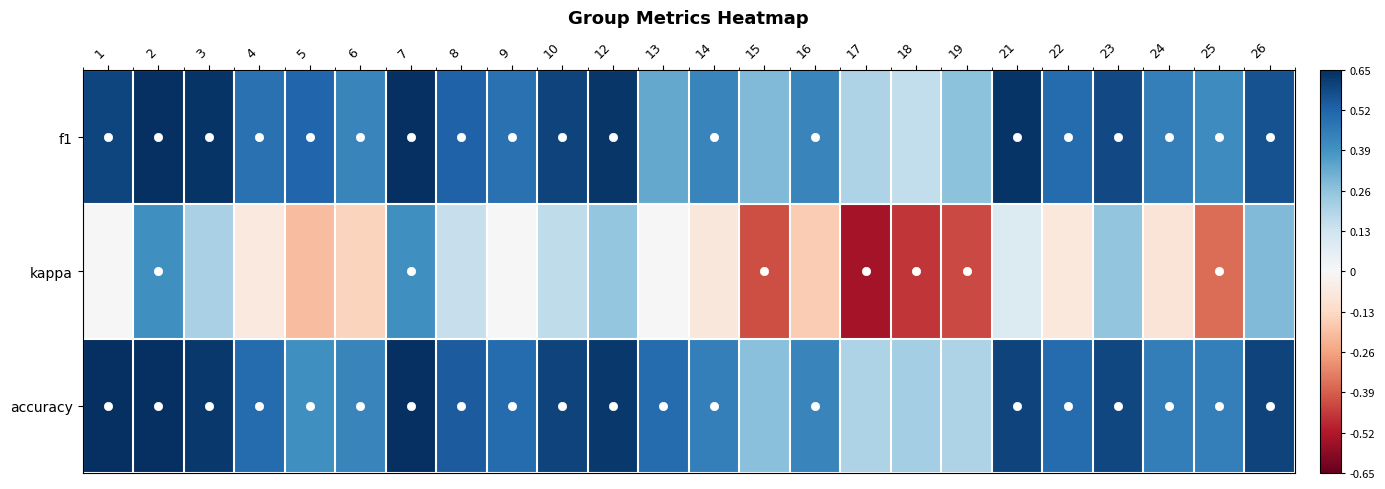

Reading left to right, transcribe all the data shown in this chart.

f1: 1=0.6	2=0.7	3=0.6	4=0.5	5=0.5	6=0.4	7=0.7	8=0.5	9=0.5	10=0.6	12=0.6	13=0.3	14=0.4	15=0.3	16=0.4	17=0.2	18=0.2	19=0.3	21=0.6	22=0.5	23=0.6	24=0.4	25=0.4	26=0.6
kappa: 1=0.0	2=0.4	3=0.2	4=-0.1	5=-0.2	6=-0.1	7=0.4	8=0.2	9=0.0	10=0.2	12=0.2	13=0.0	14=-0.1	15=-0.4	16=-0.2	17=-0.5	18=-0.5	19=-0.4	21=0.1	22=-0.1	23=0.3	24=-0.1	25=-0.4	26=0.3
accuracy: 1=0.7	2=0.7	3=0.6	4=0.5	5=0.4	6=0.4	7=0.7	8=0.5	9=0.5	10=0.6	12=0.6	13=0.5	14=0.4	15=0.3	16=0.4	17=0.2	18=0.2	19=0.2	21=0.6	22=0.5	23=0.6	24=0.4	25=0.4	26=0.6